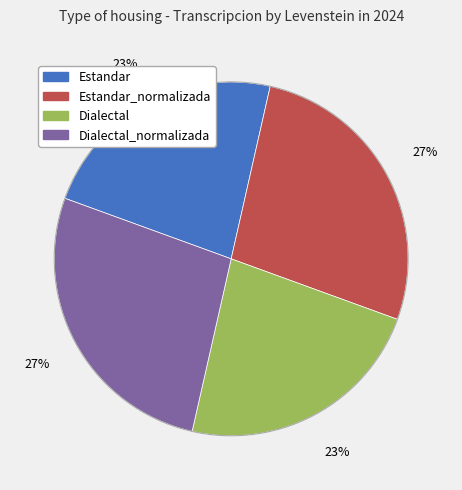

To the nearest percent, what is the difference between the largest and smallest slice percentages?

4%